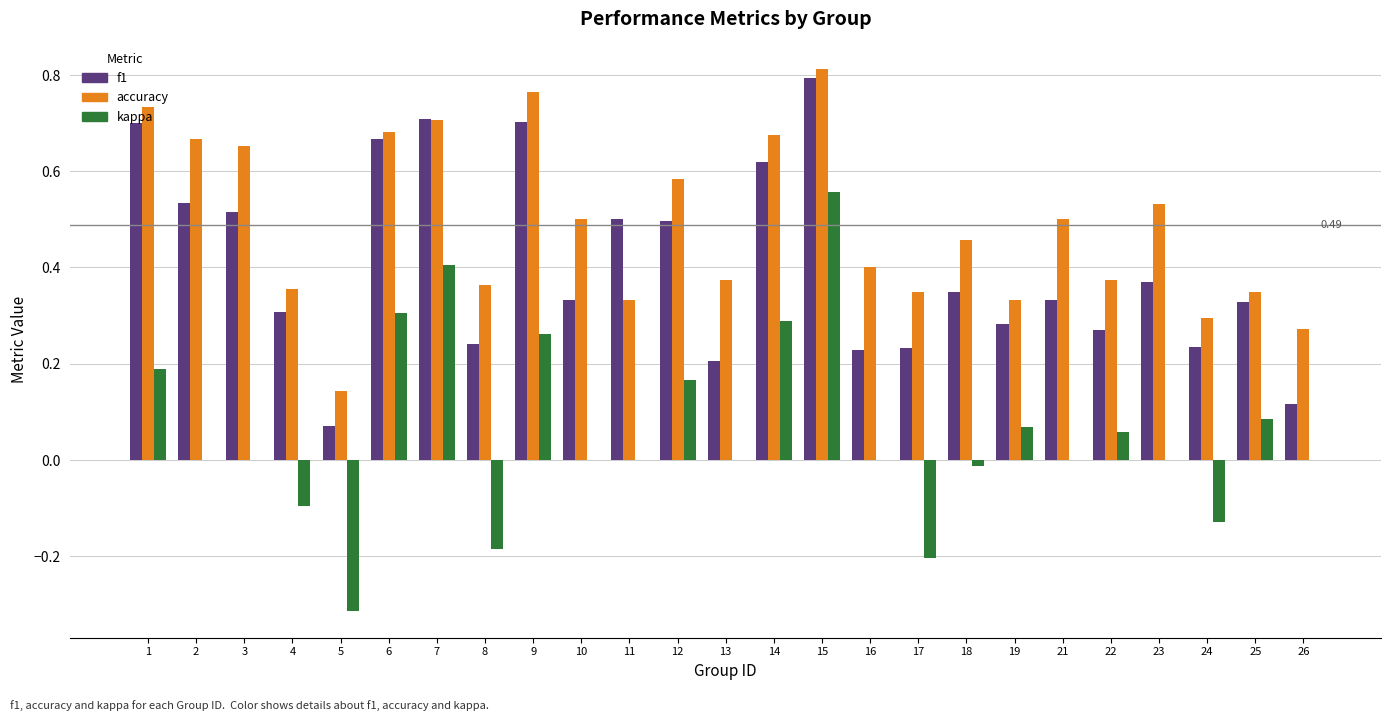

Which category has the highest value in the kappa series?

15